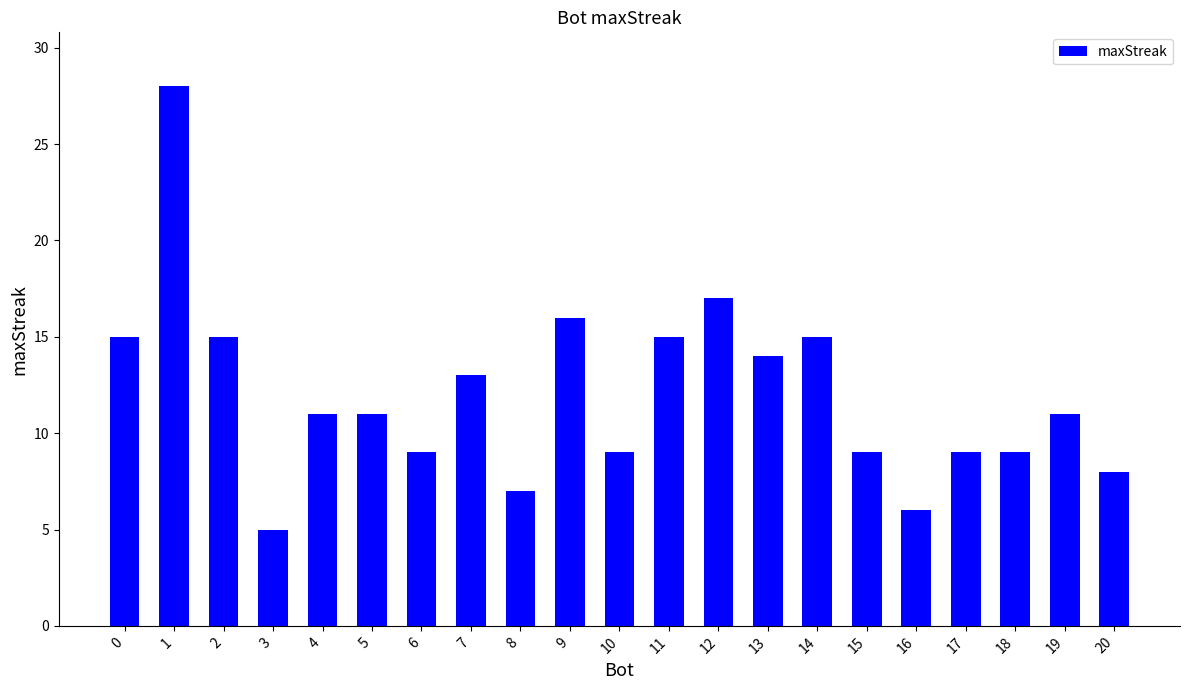

What is the value of the 20th bar from the left?

11